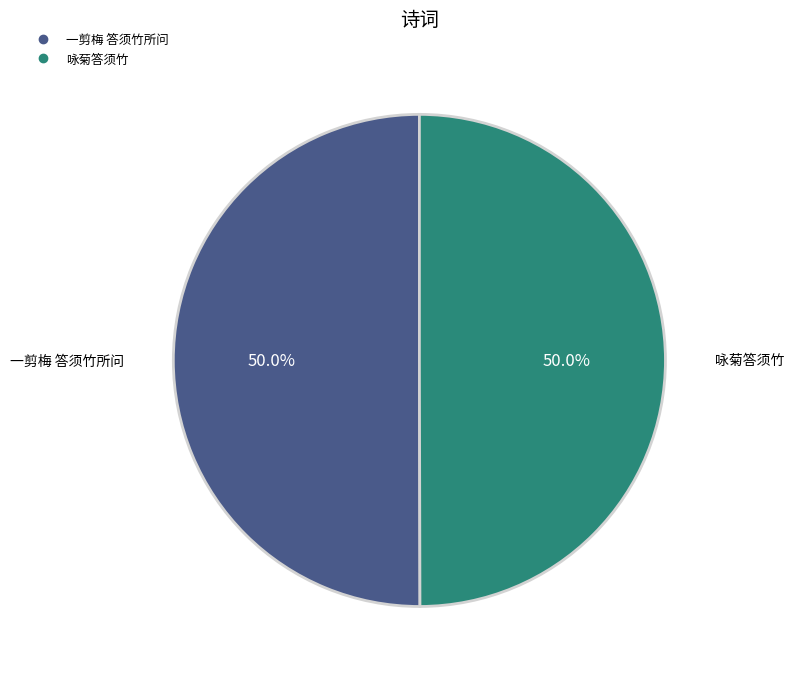

Do 一剪梅 答须竹所问 and 咏菊答须竹 together represent more than half of the pie?

Yes